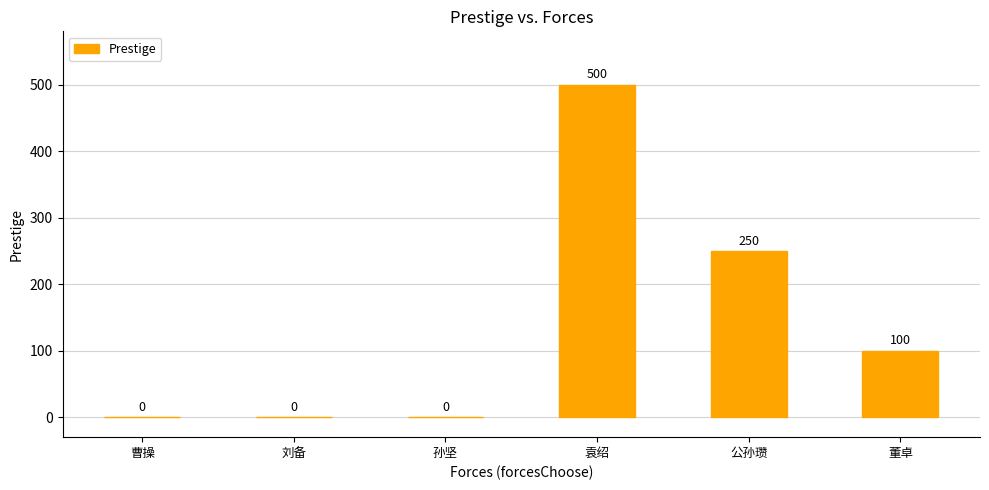

Reading left to right, transcribe all the data shown in this chart.

曹操=0	刘备=0	孙坚=0	袁绍=500	公孙瓒=250	董卓=100